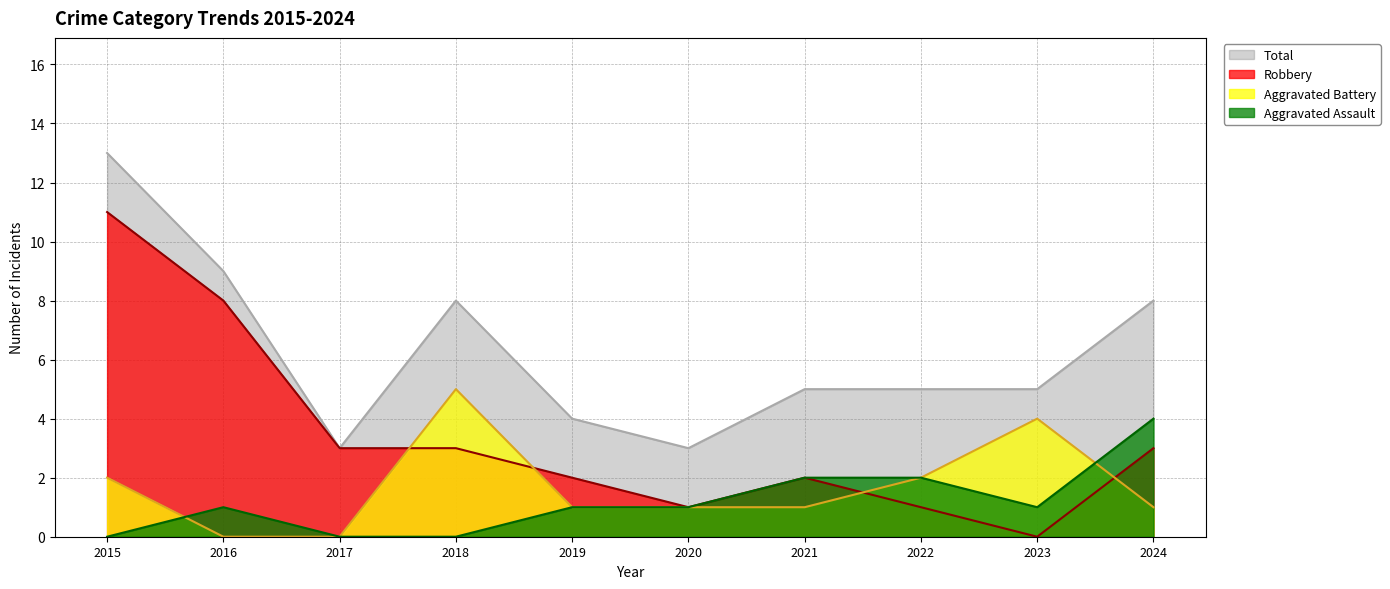

True or false: Total and Aggravated Assault cross at least once.

False